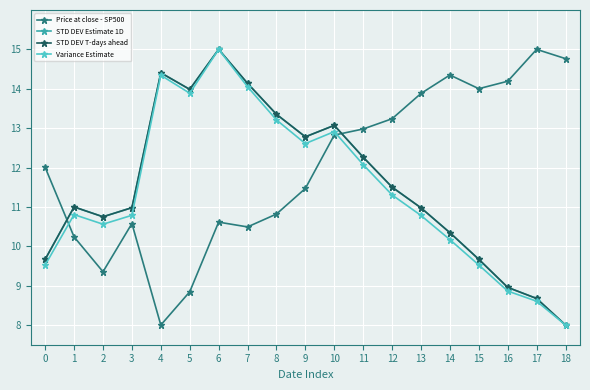

What is the approximate value of Price at close - SP500 at 7?

10.5